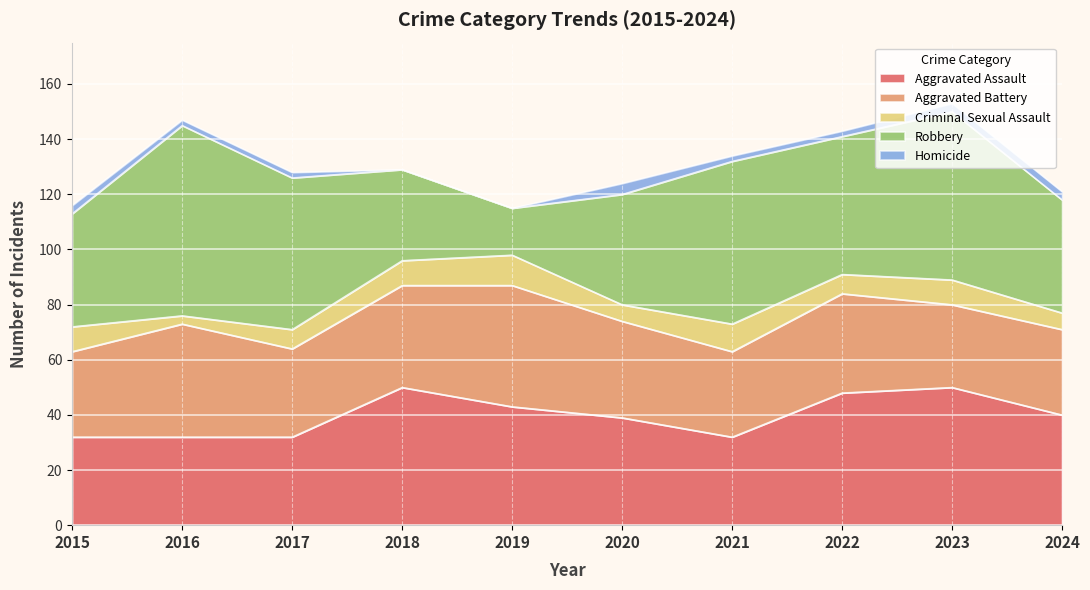

What is the greatest value displayed?

69